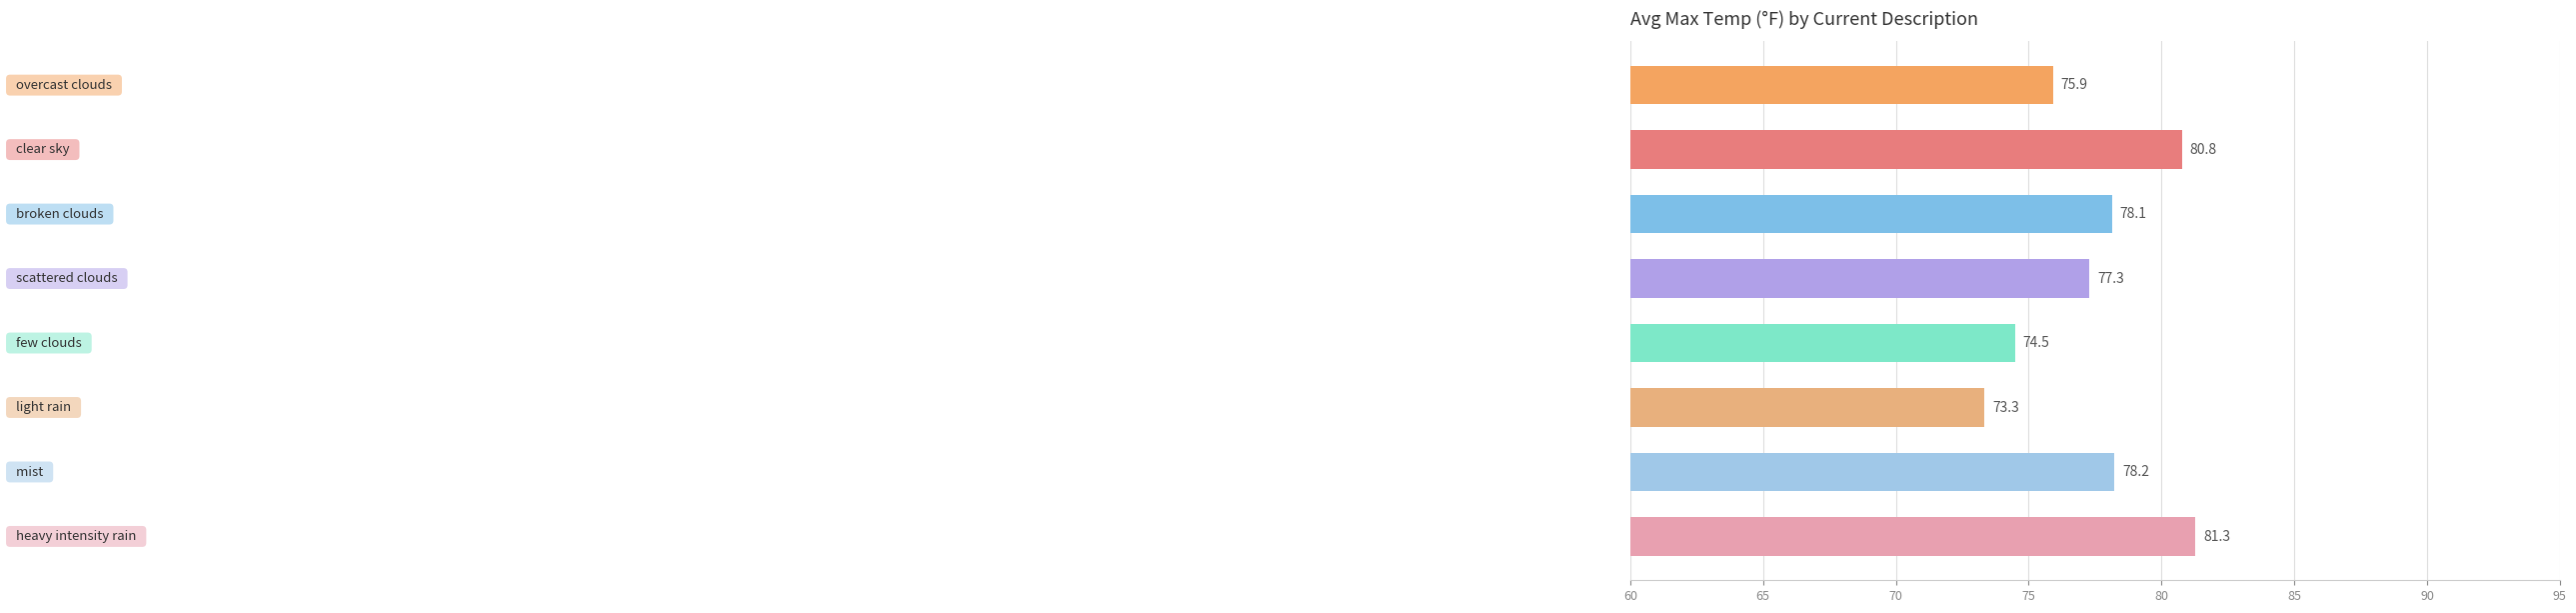

What is the smallest value displayed?

73.3